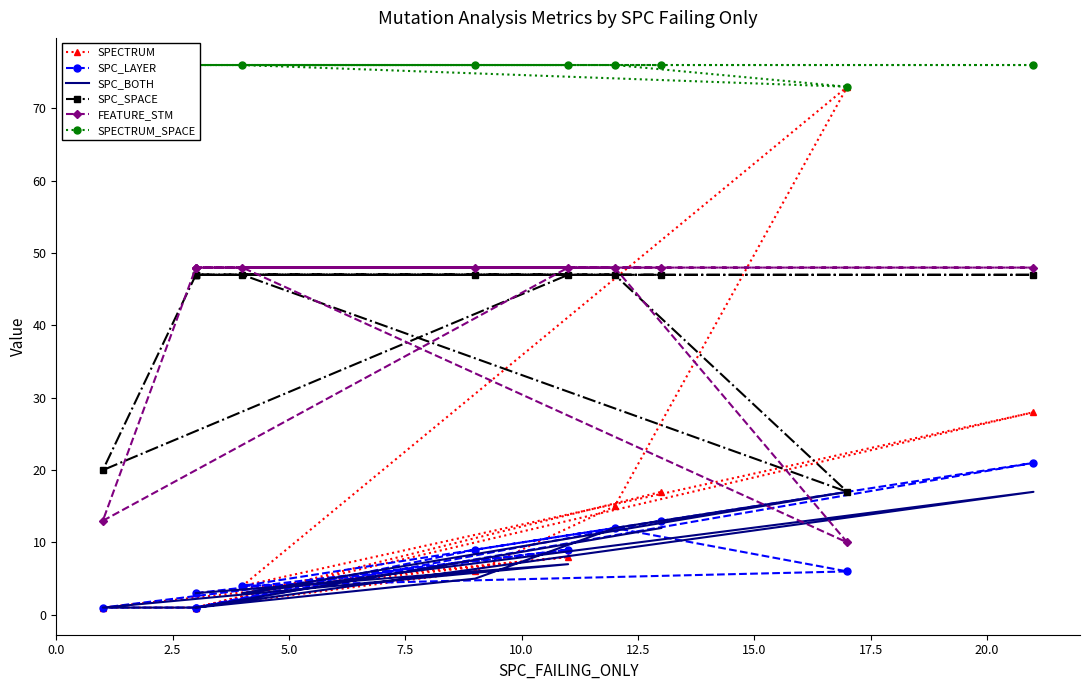

Which series has the largest total across all categories?

SPECTRUM_SPACE